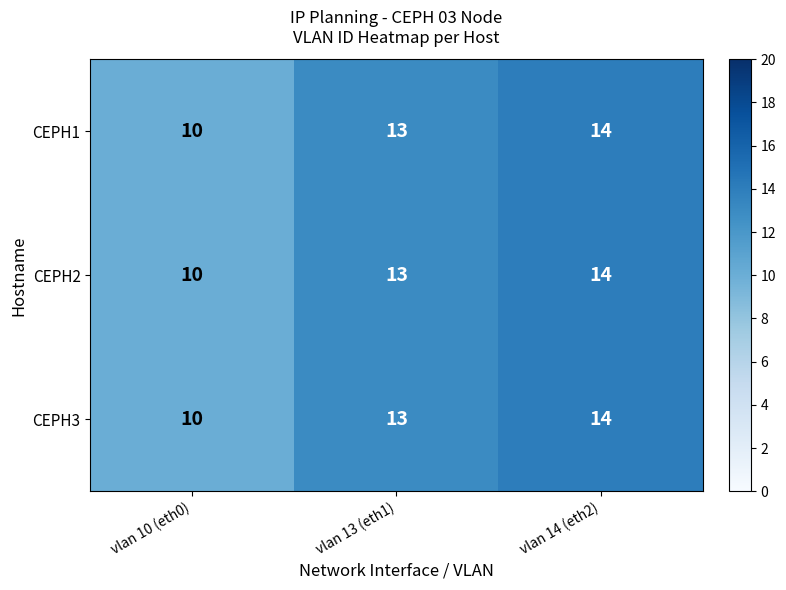

Reading left to right, extract all data points from this chart.

CEPH1: 10	13	14
CEPH2: 10	13	14
CEPH3: 10	13	14